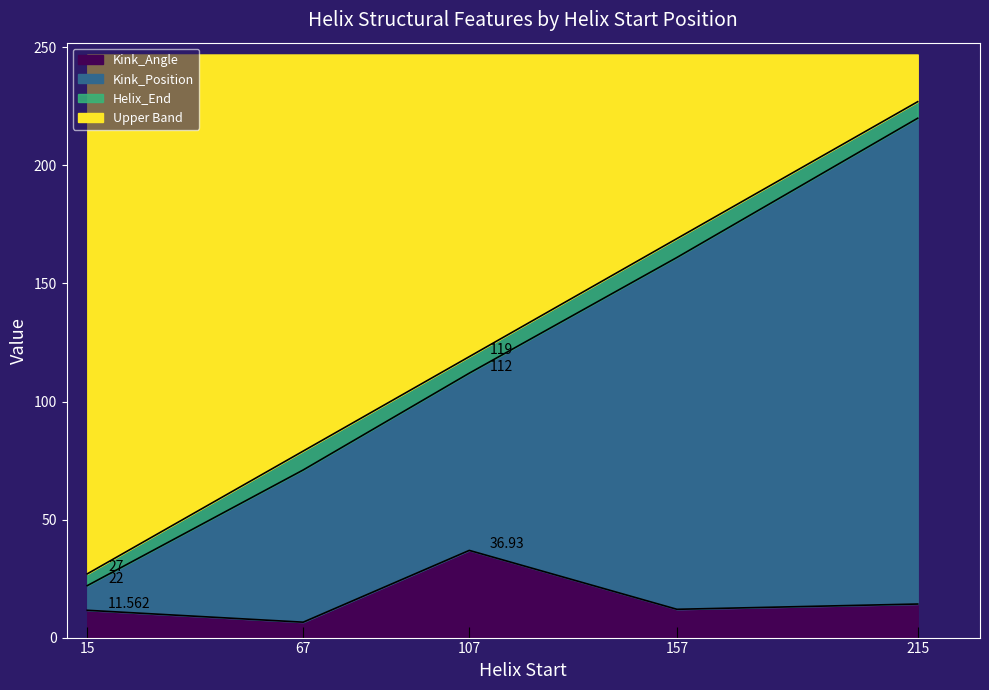

How many values in the Kink_Position series are below 112?

2